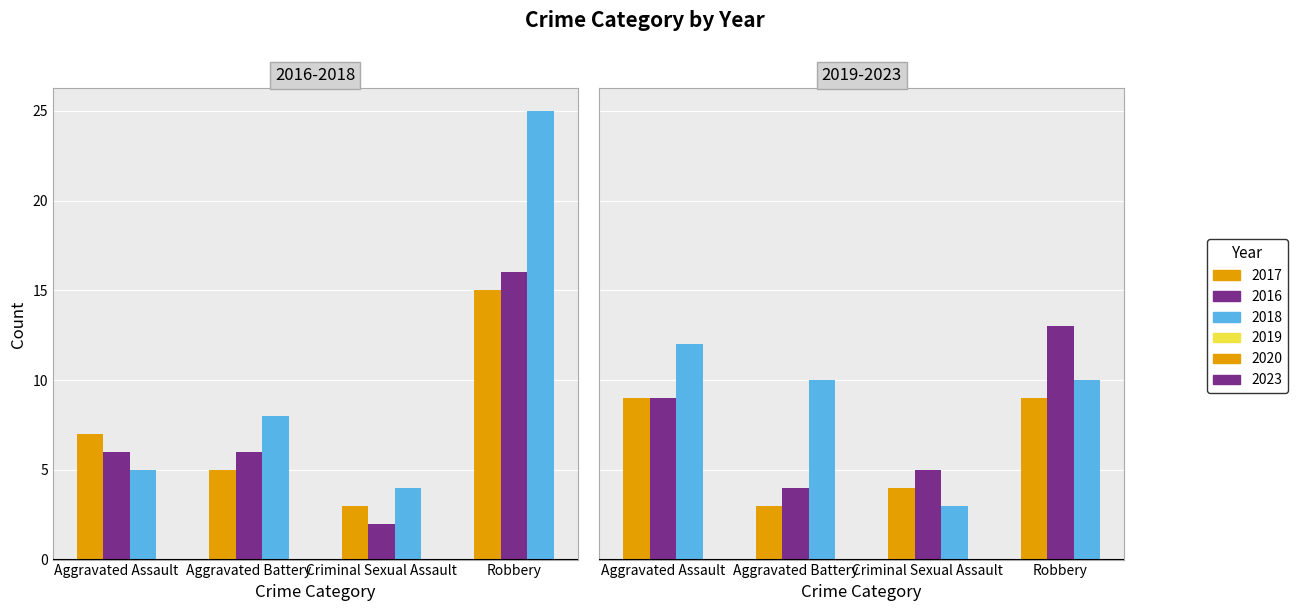

How many groups of bars are there?

4